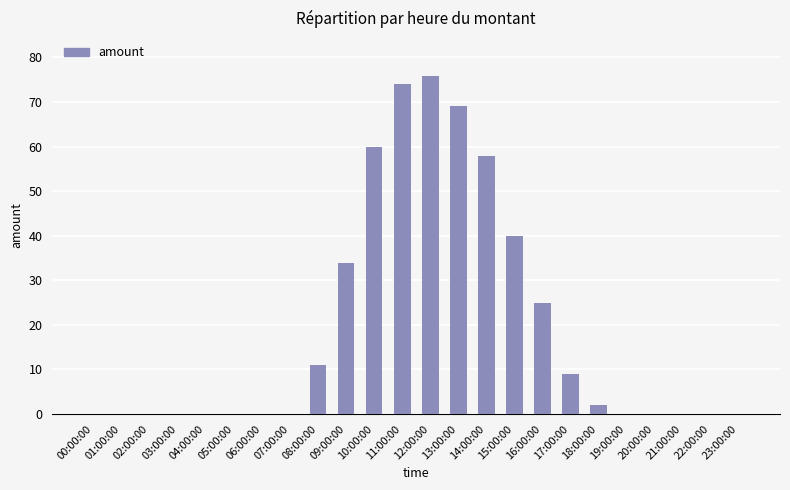

What is the sum of all values?

458.0